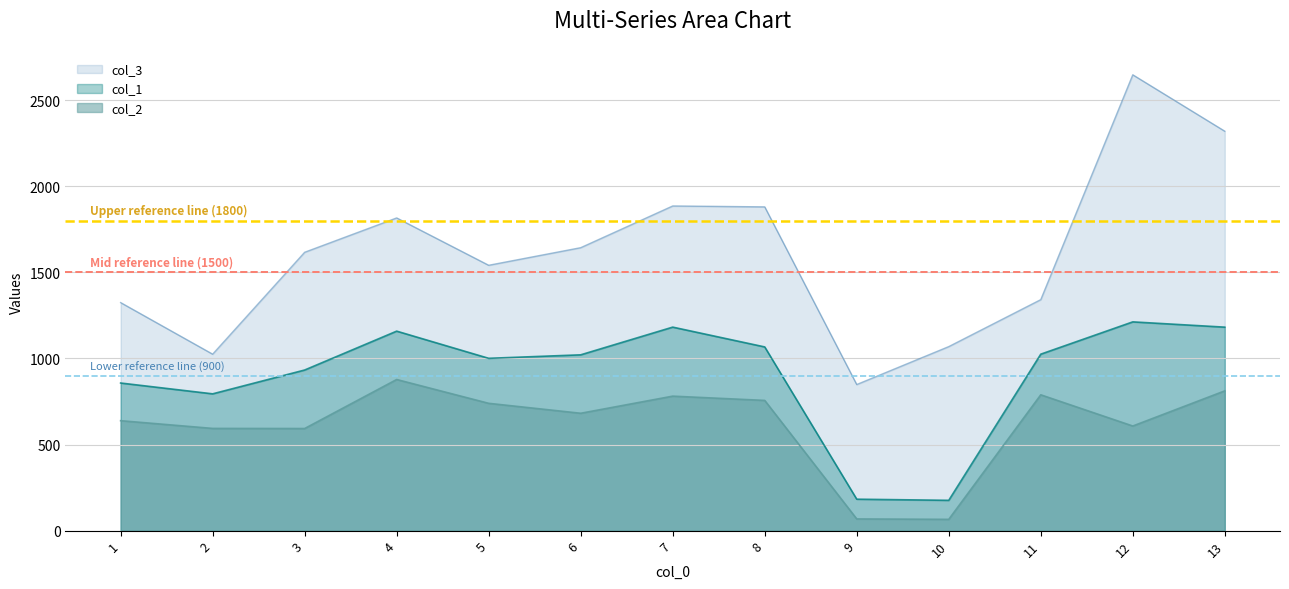

Is it true that col_1 equals 1066.8 at 8?

True